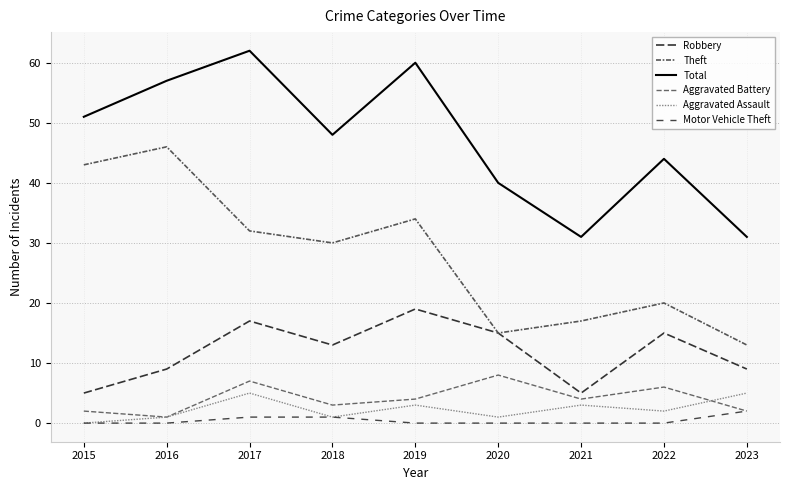

Is this an area chart (filled region under the line)?

No